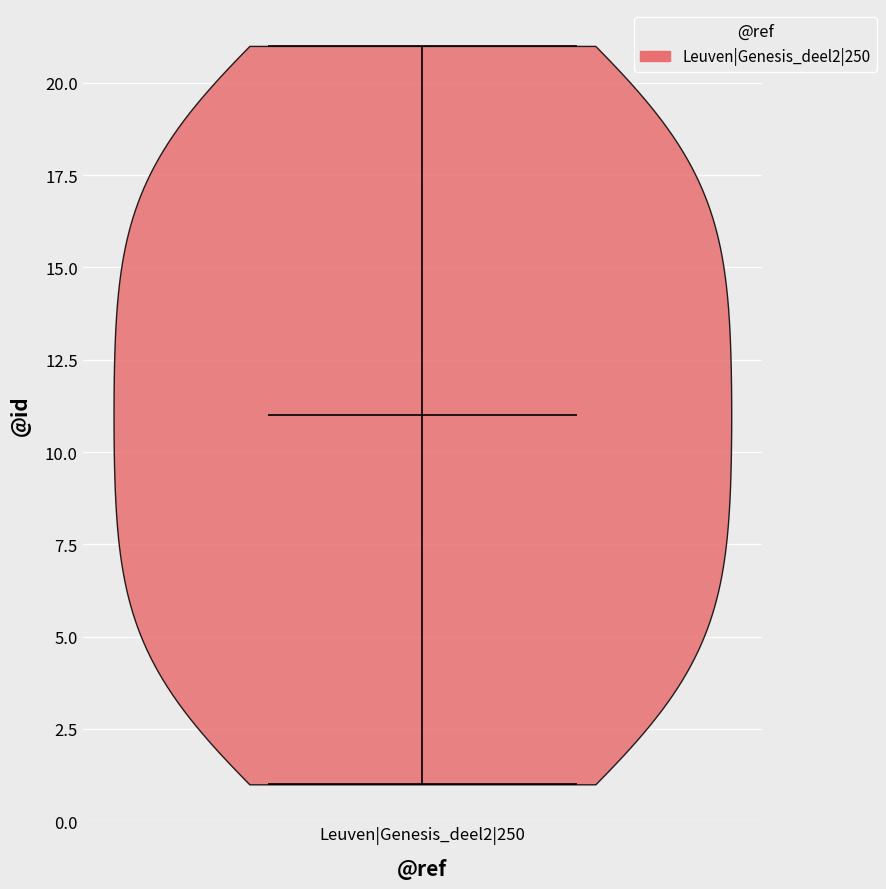

Where does the median line of the violin for Leuven|Genesis_deel2|250 sit on the y-axis? The values are not printed on the chart, so give them approximately, as read against the axis.

11